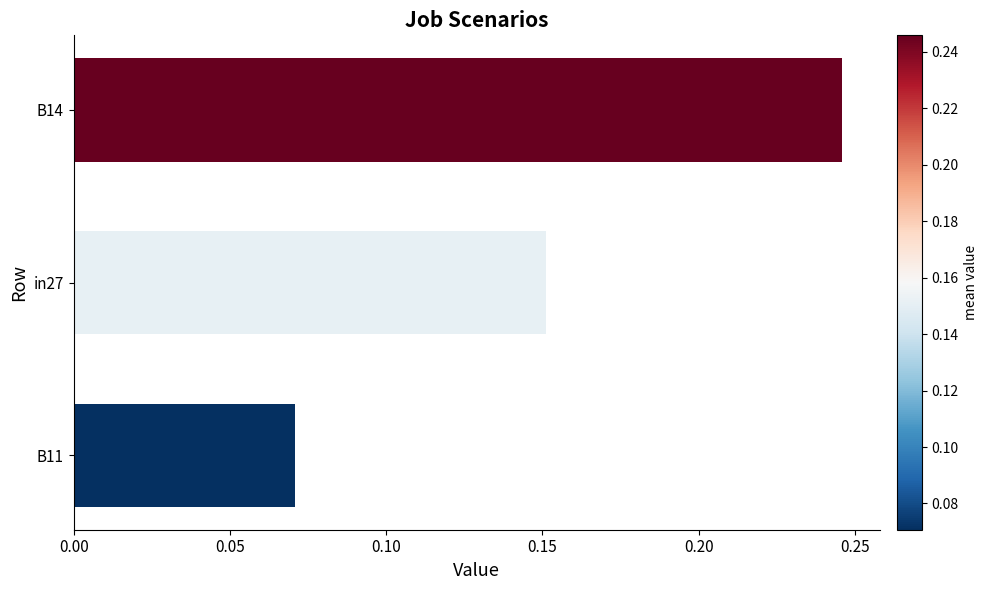

What is the change in value from in27 to B14?

+0.1